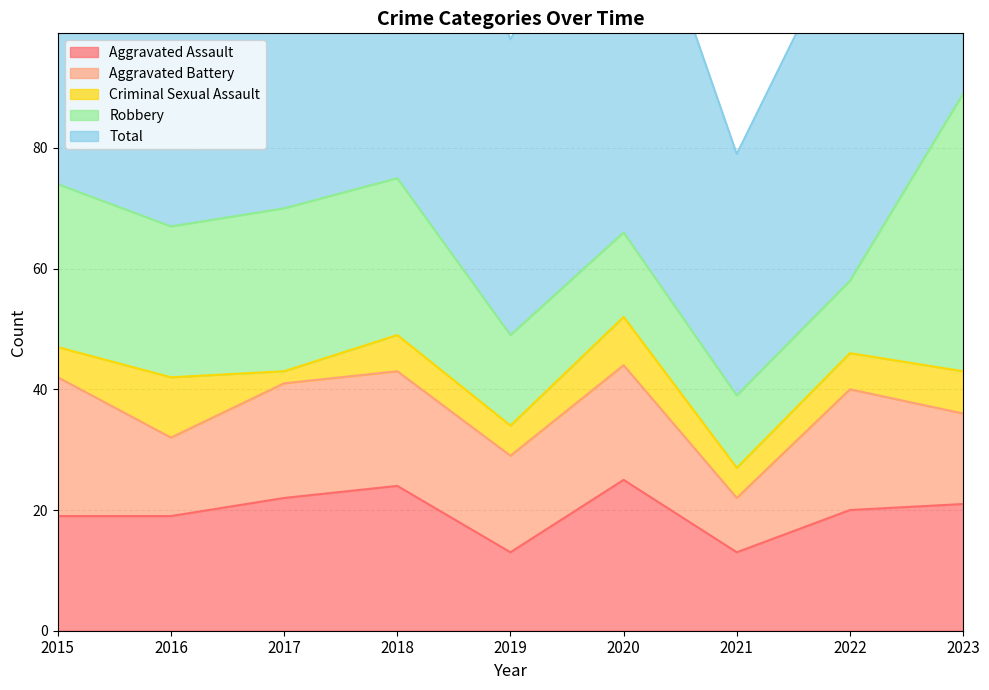

What is the difference between the maximum and second lowest values in the Criminal Sexual Assault series?

5